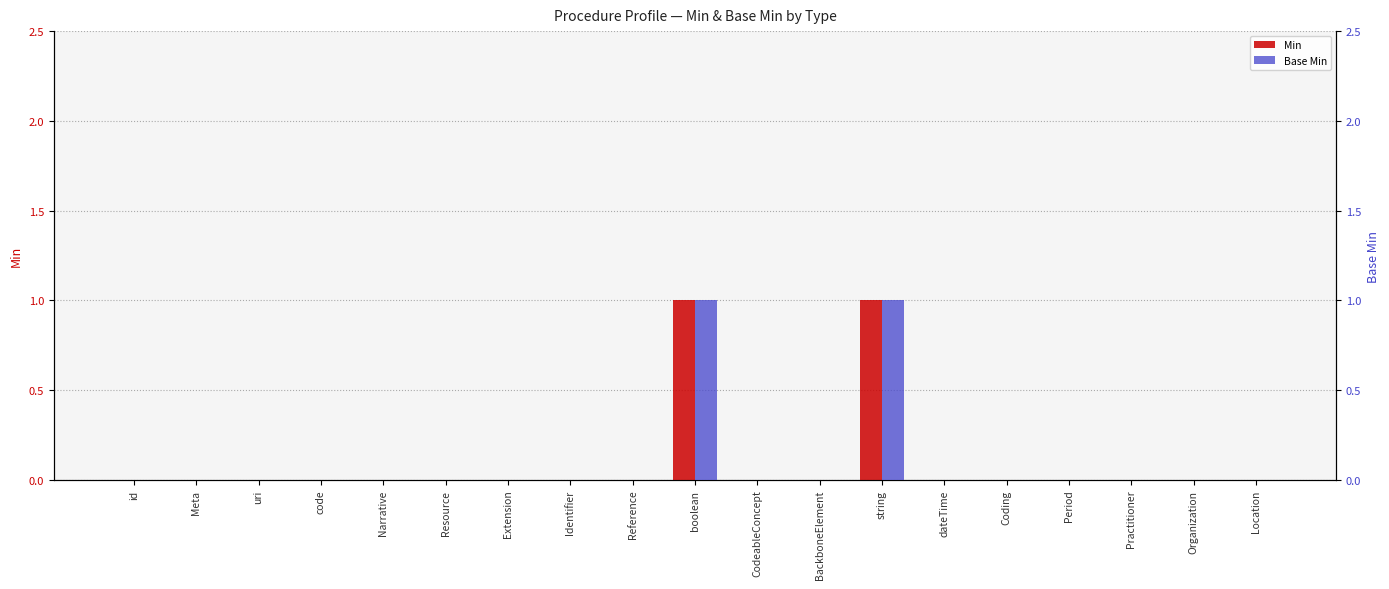

Is it true that Base Min equals 0 at Reference?

True